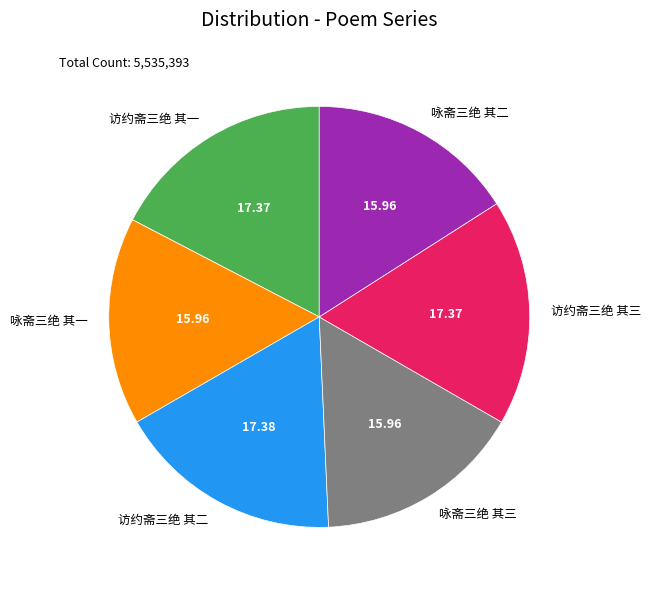

Combined, do 咏斋三绝 其三 and 咏斋三绝 其二 account for over 50%?

No